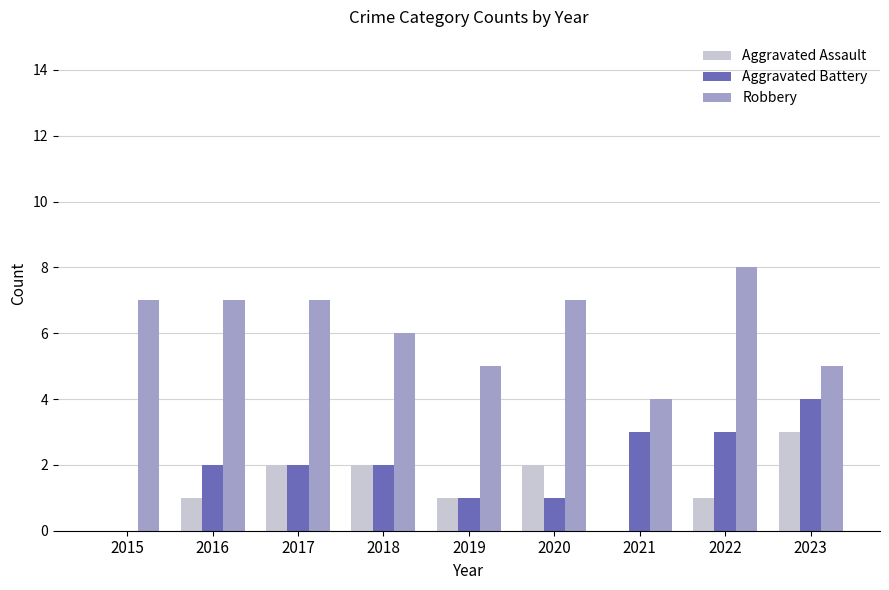

Which label corresponds to the largest value in the chart?

2022